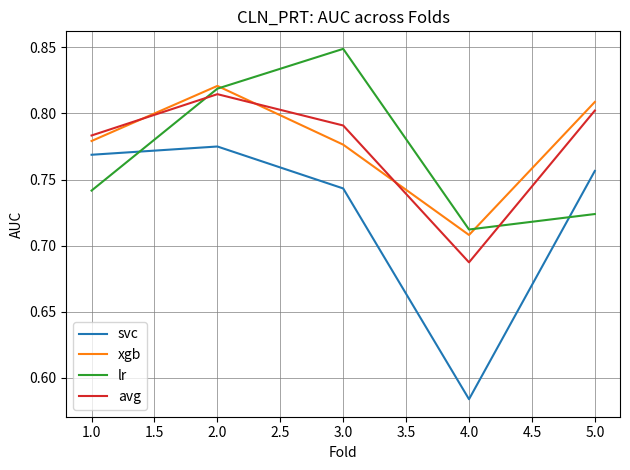

True or false: xgb has a value of 0.8 at 1.0.

True